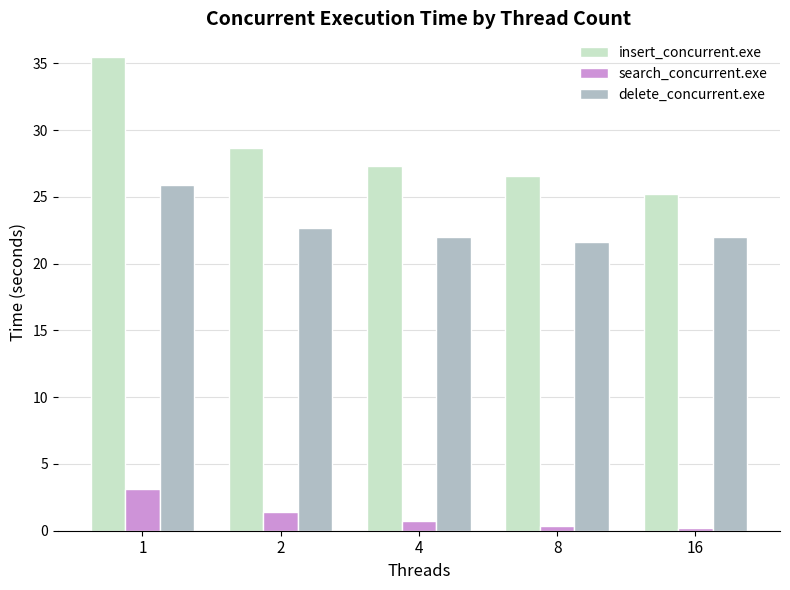

Which series has the largest total across all categories?

insert_concurrent.exe